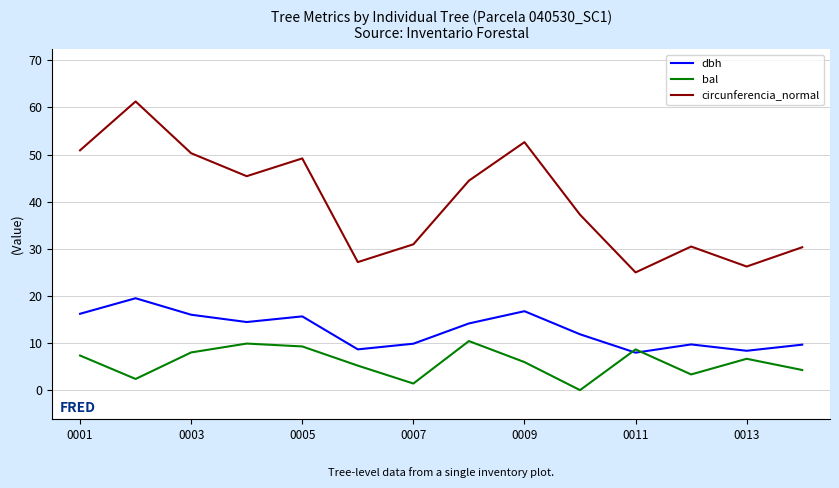

How many values in the circunferencia_normal series exceed 44?

7